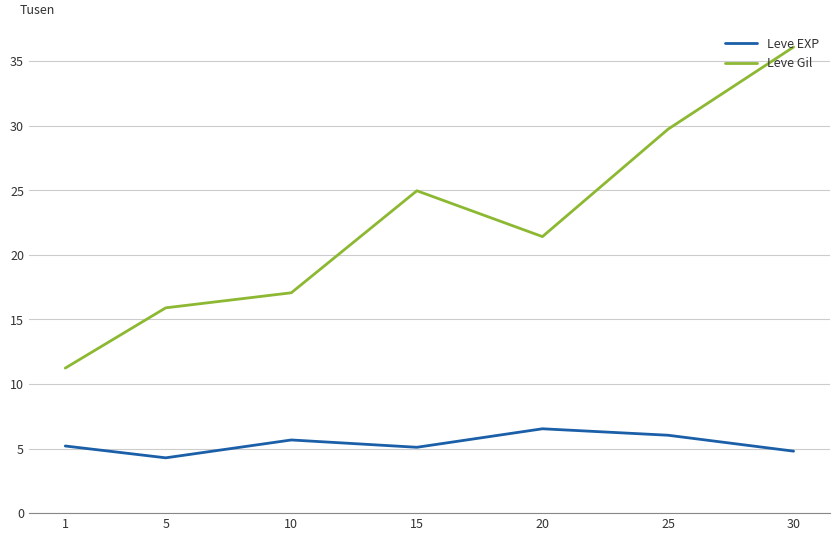

What are all the series names shown in the legend?

Leve EXP, Leve Gil